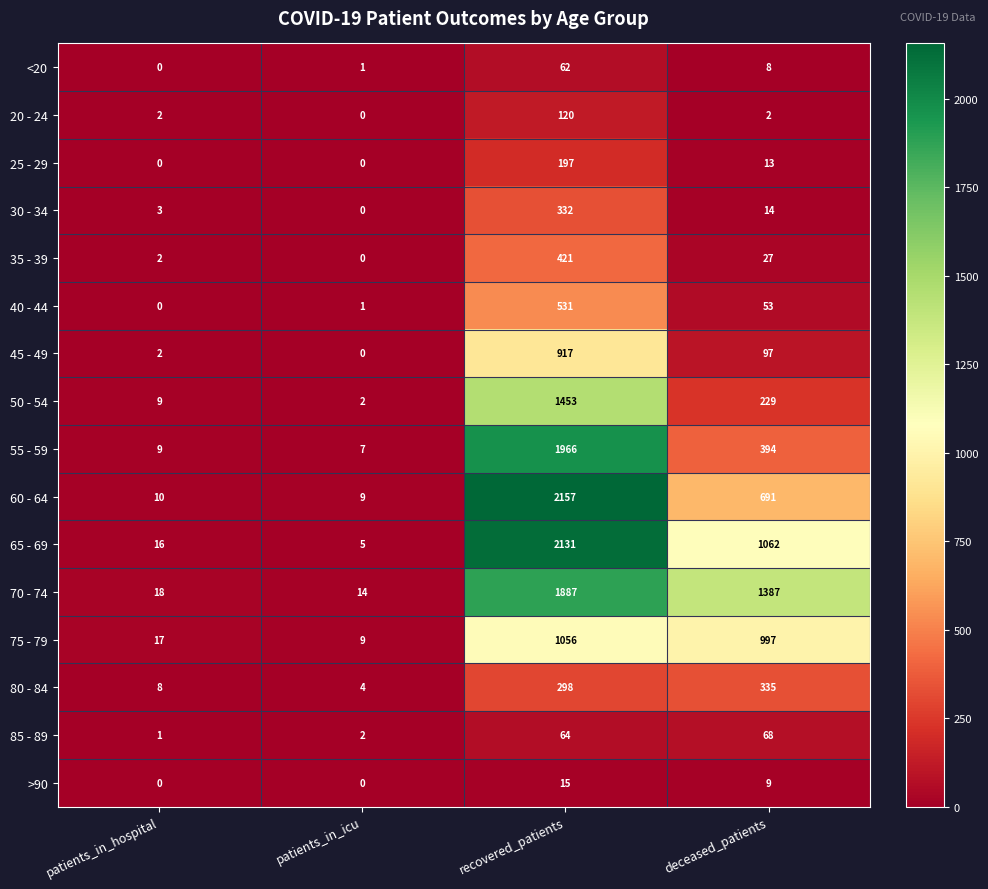

What is the approximate value of 25 - 29 at recovered_patients, to the nearest 5?

195